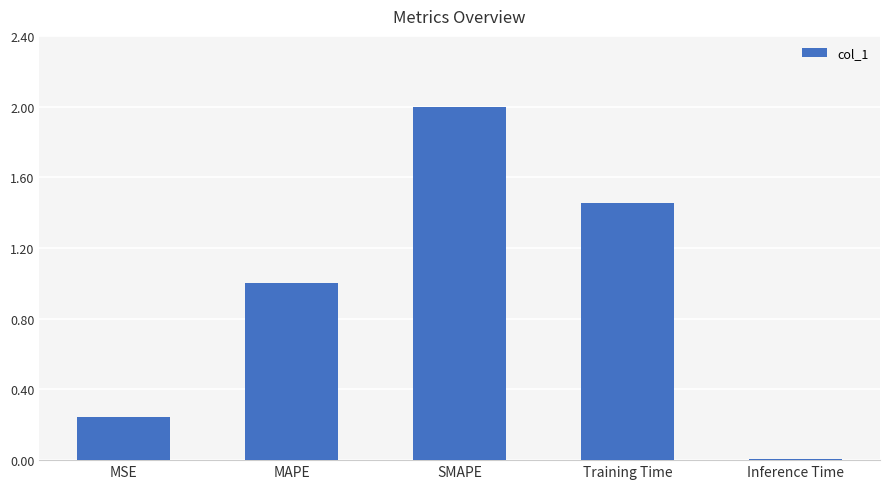

What position from the right is Training Time?

2